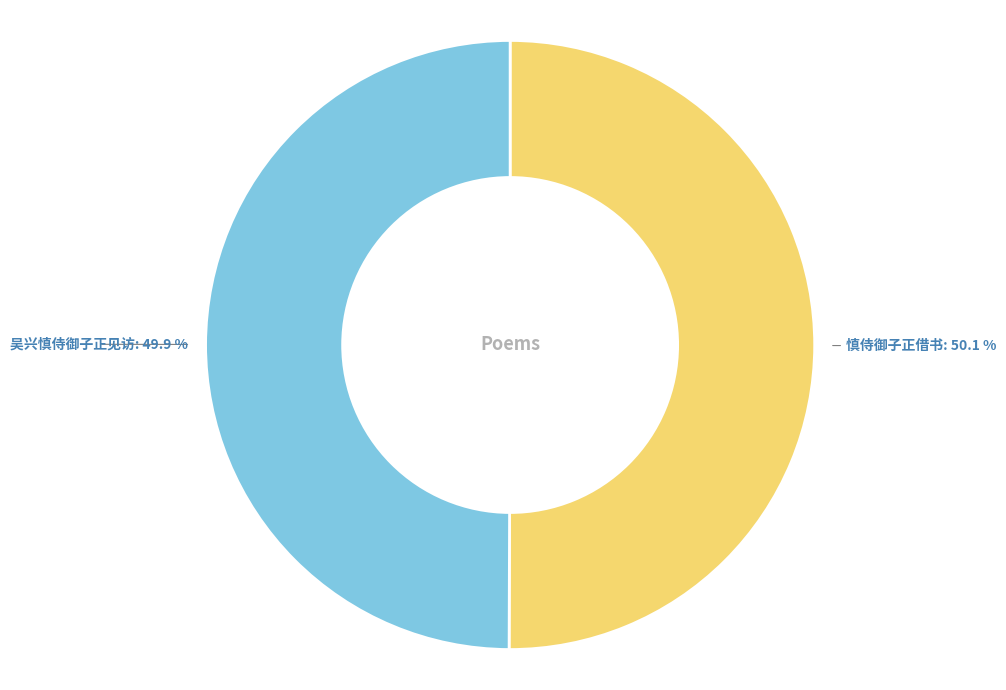

How much of the chart is everything except 慎侍御子正借书?

49.9%